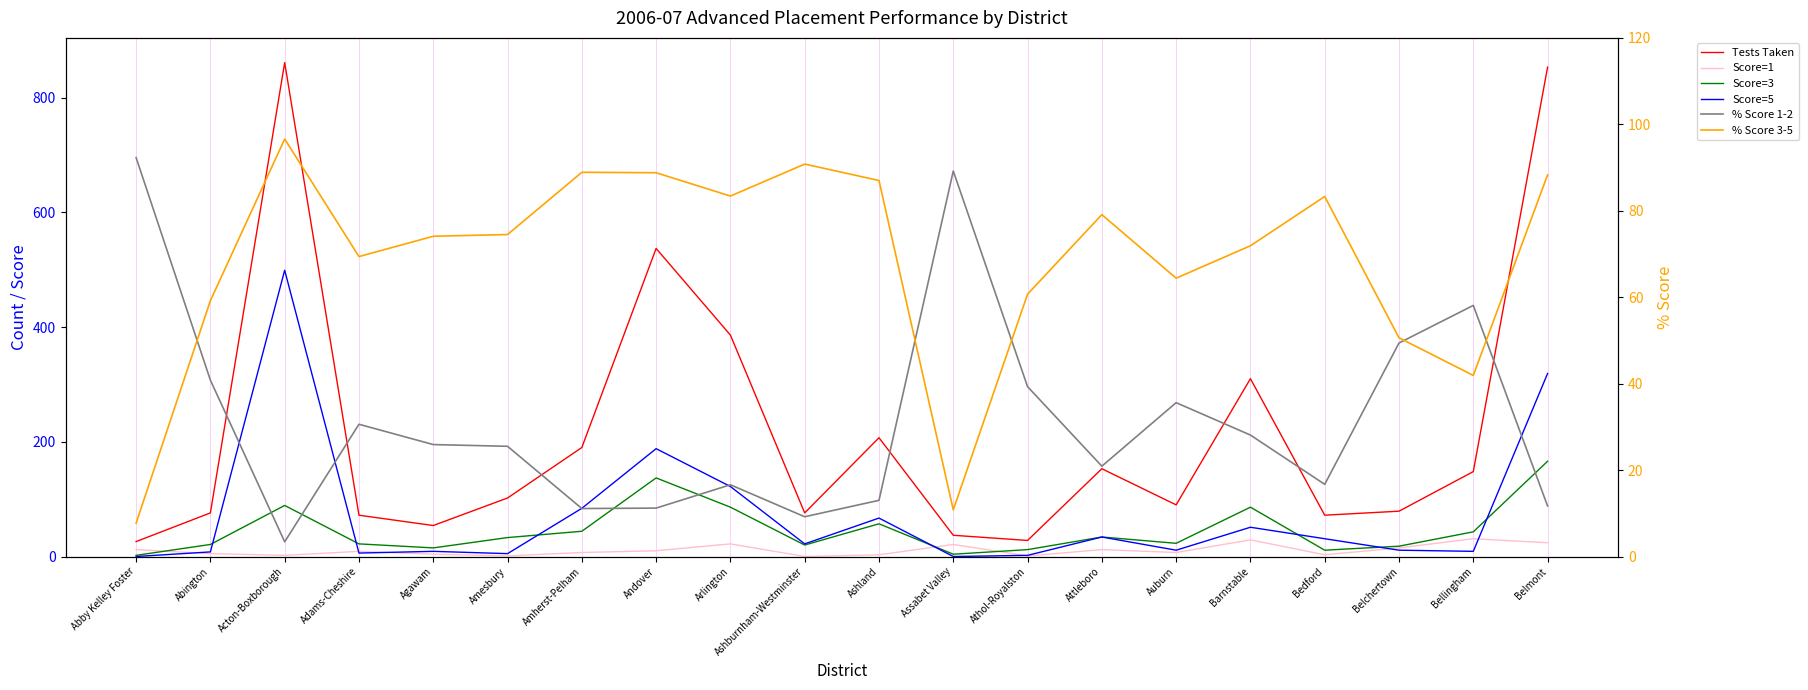

Which series has the largest total across all categories?

Tests Taken